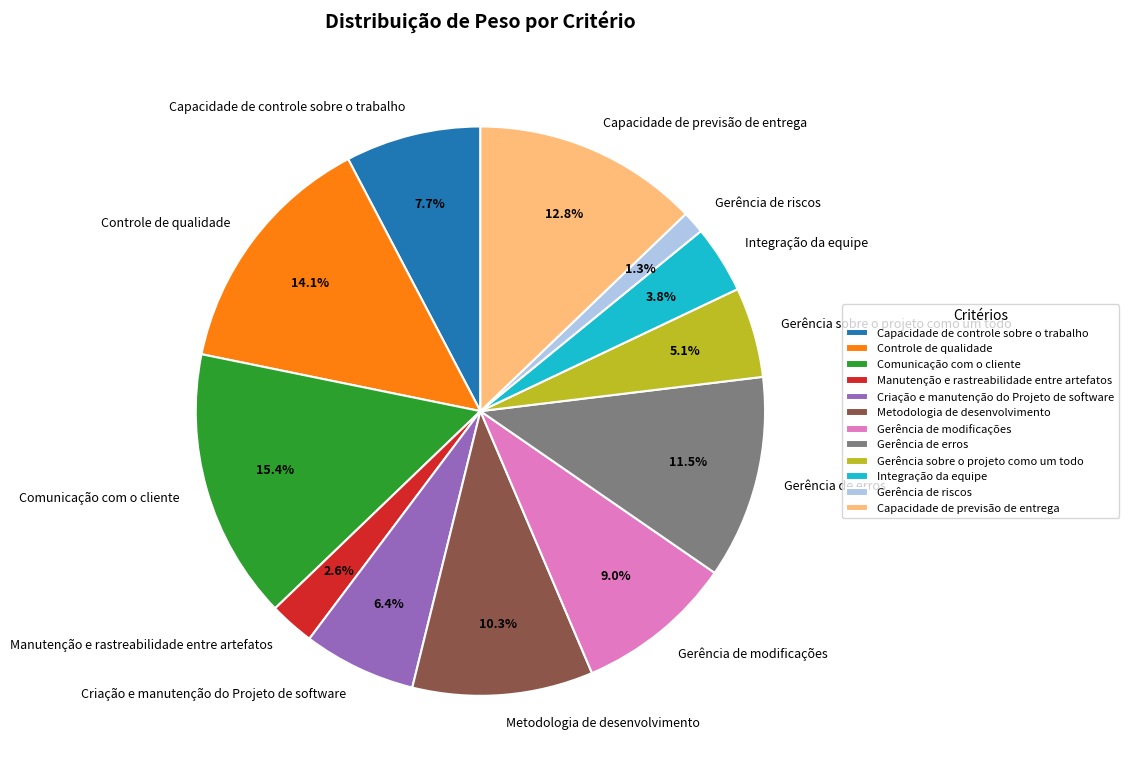

What percentage is the Controle de qualidade slice, to the nearest percent?

14%